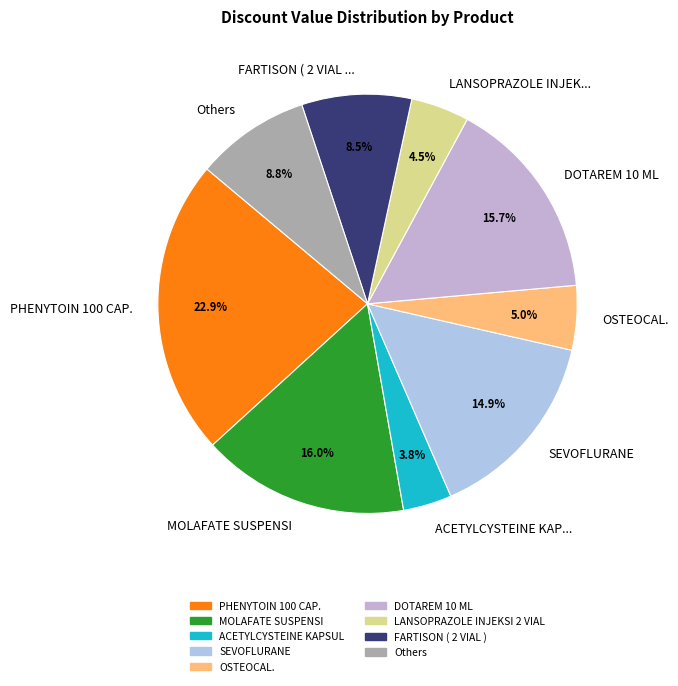

Between SEVOFLURANE and MOLAFATE SUSPENSI, which is larger?

MOLAFATE SUSPENSI